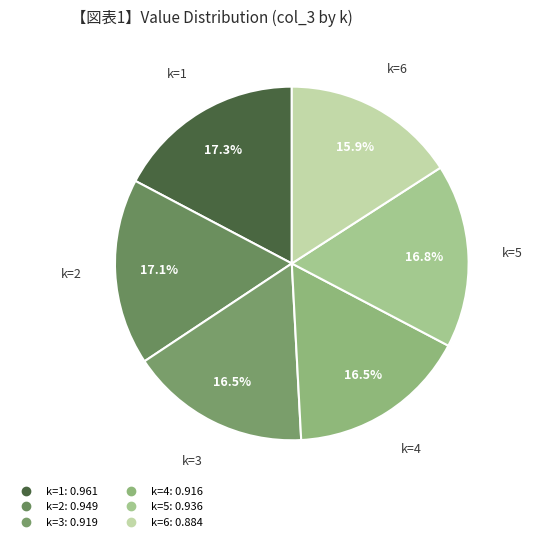

What is the smallest slice in the pie chart?

k=6